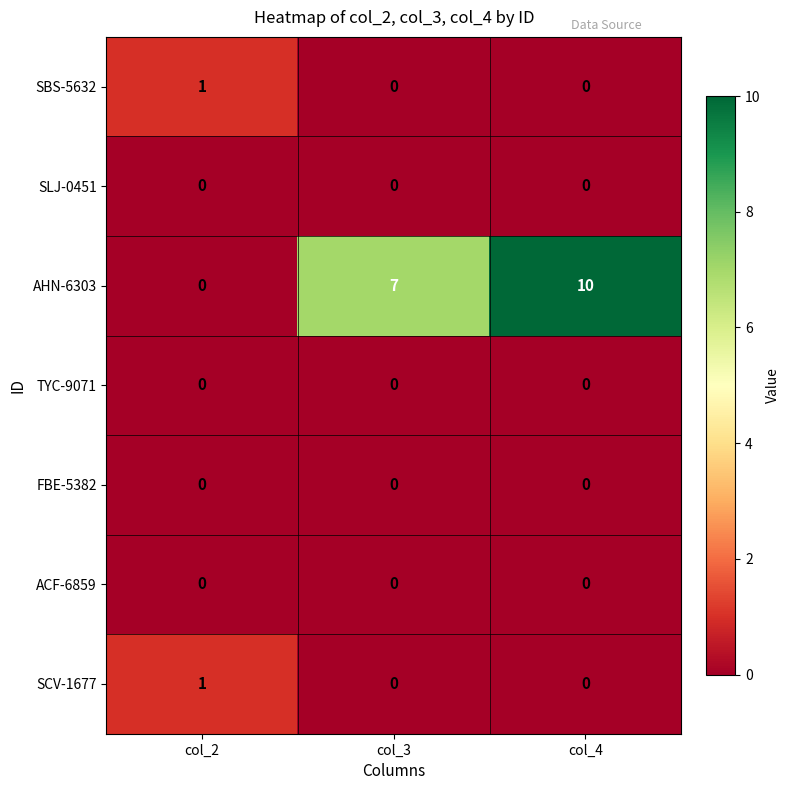

What is the sum of all AHN-6303 values?

17